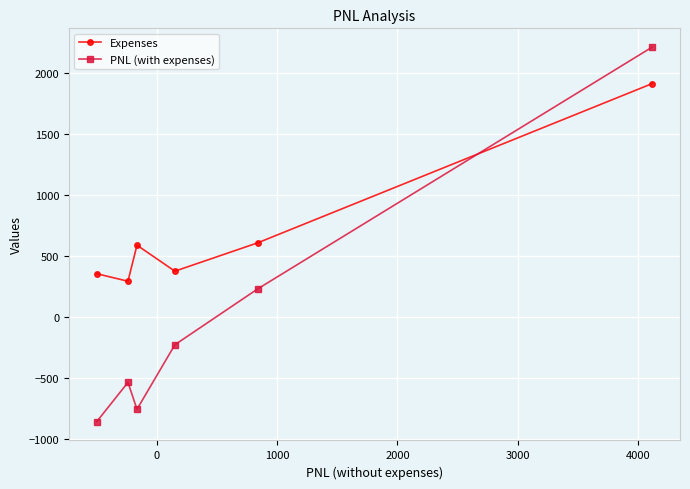

How many data points does each series have?

6